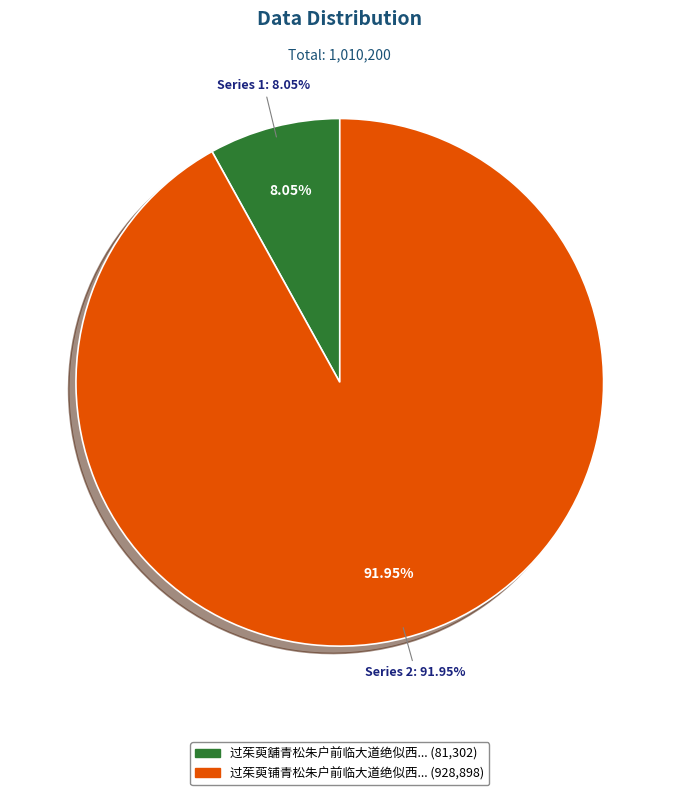

Is 过茱萸铺青松朱户前临大道绝似西陲亭驿怅然有作 the majority of the pie?

Yes